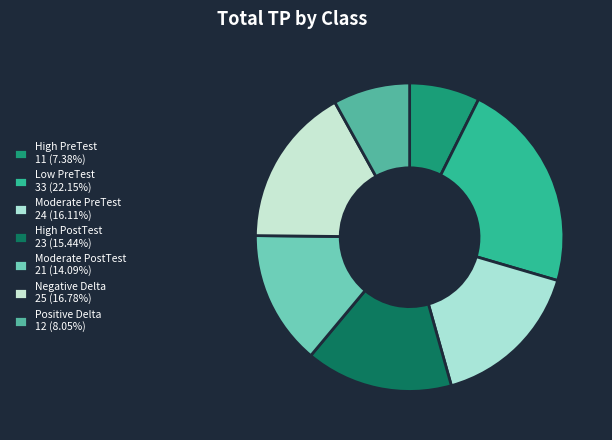

To the nearest percent, what is the combined percentage of Negative Delta and Moderate PreTest?

33%